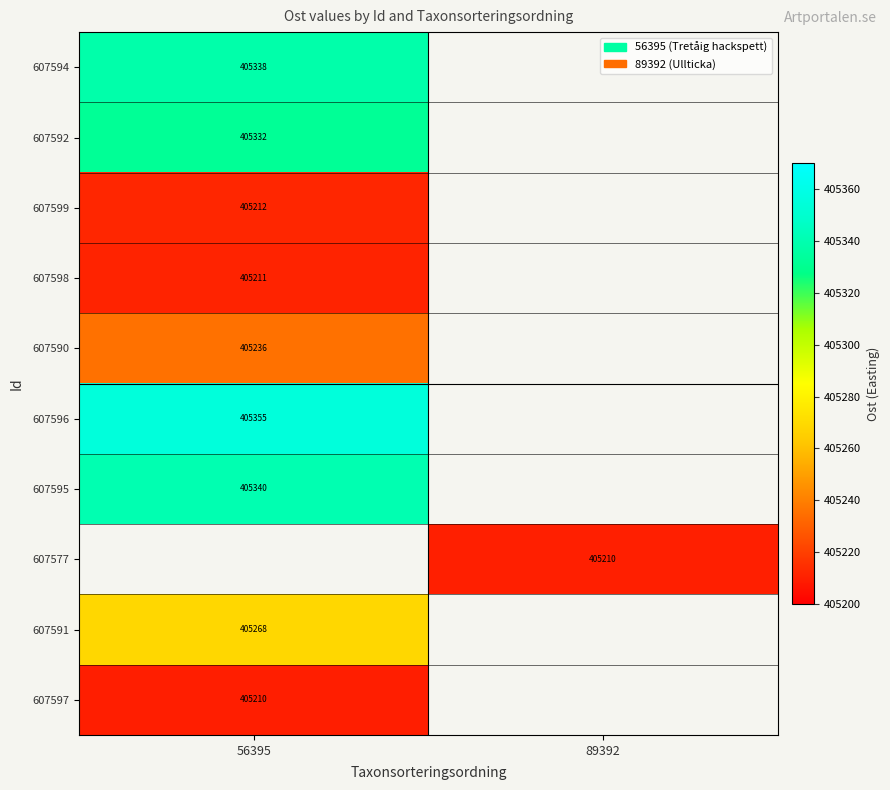

Is the value of 607594 at 56395 greater than the value of 607577 at 89392?

Yes